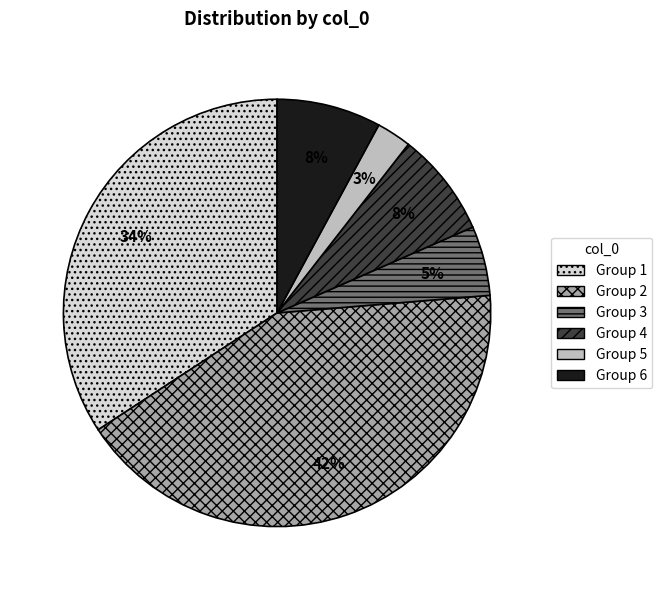

Is there a majority slice in this chart?

No